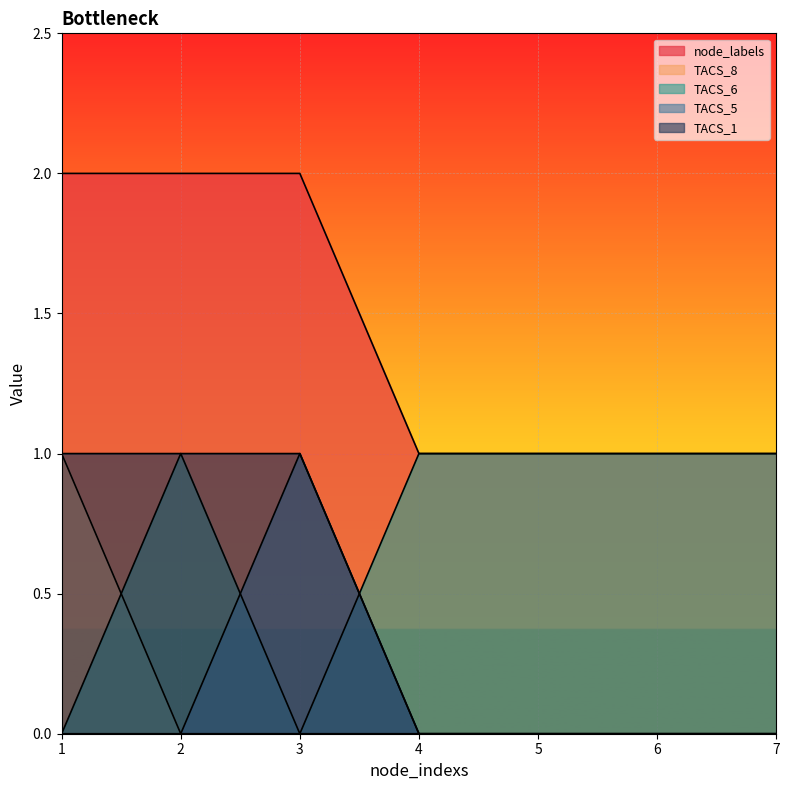

Rank the series at 5 from lowest to highest value.

TACS_8, TACS_5, TACS_1, node_labels, TACS_6